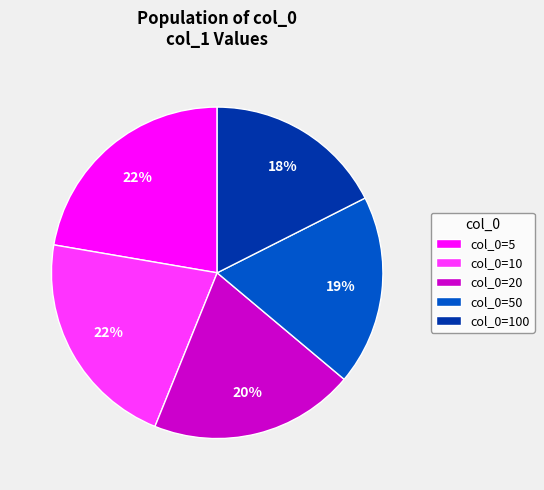

Count the number of slices in the pie.

5